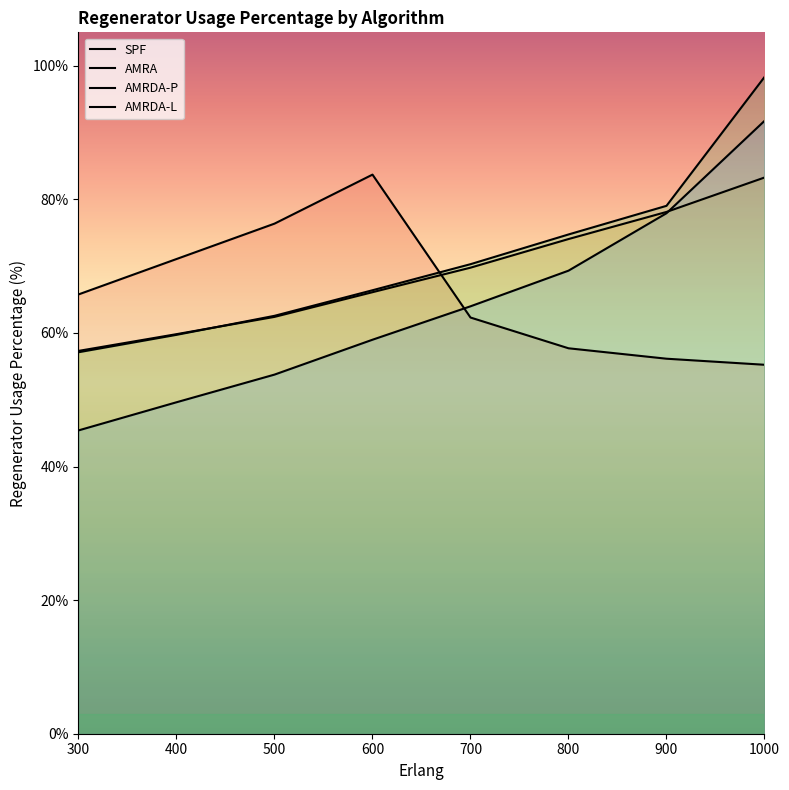

Rank the series at 700 from lowest to highest value.

SPF, AMRDA-L, AMRA, AMRDA-P